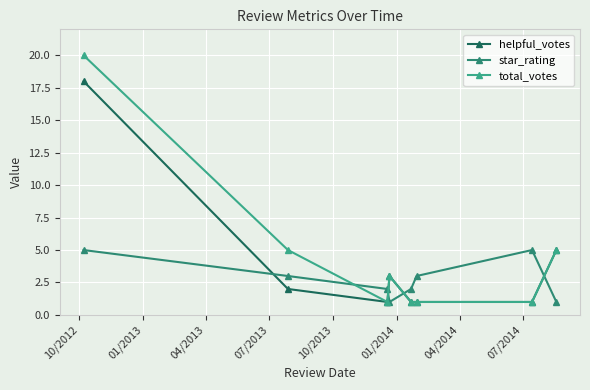

How many data points in total_votes are less than 3?

4